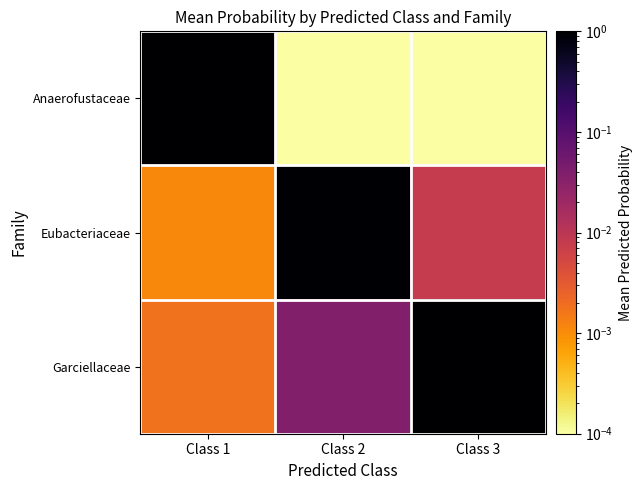

At which category is the sum across all series the highest?

Class 1